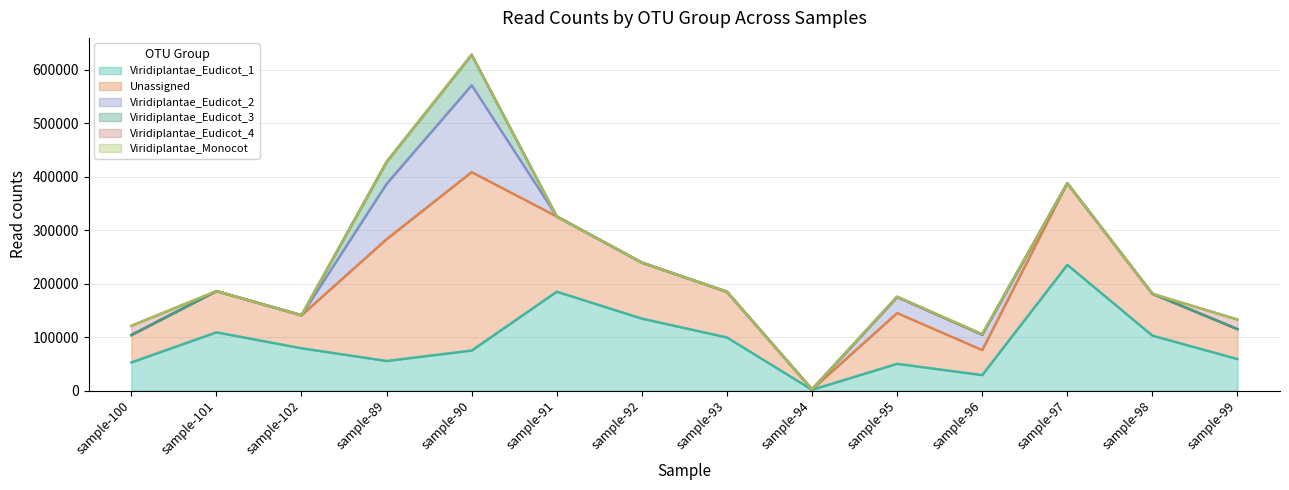

At how many categories does at least one series exceed 232296?

2